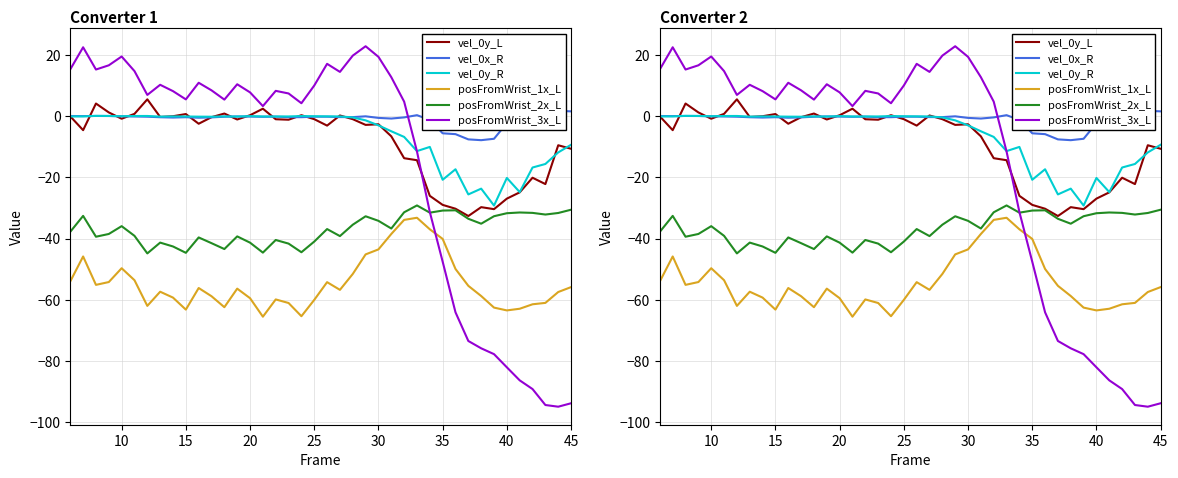

What is the sum of all posFromWrist_2x_L values?

-1474.2